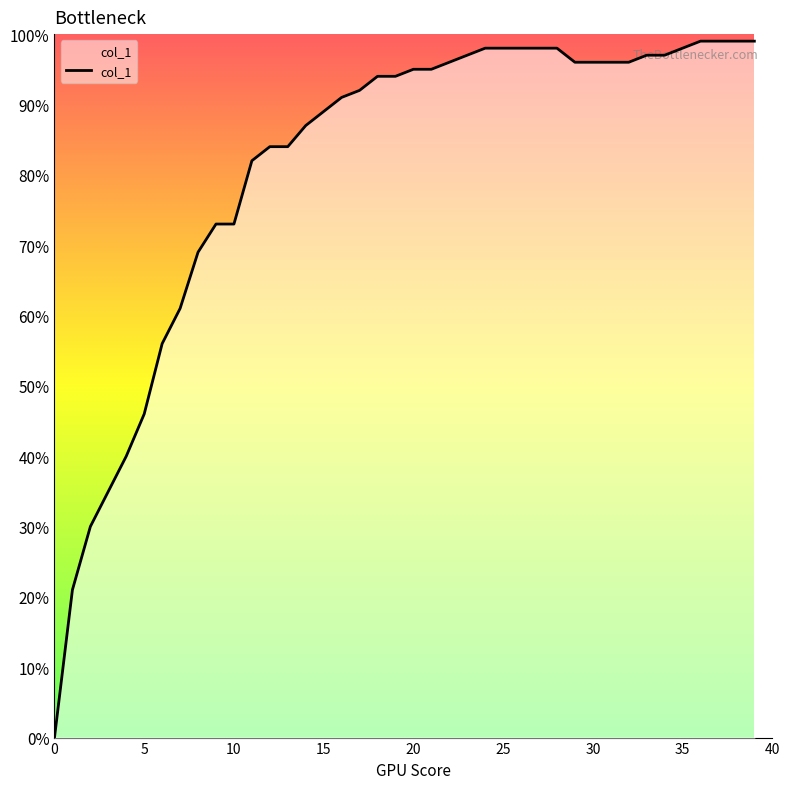

What is the average value?

0.8